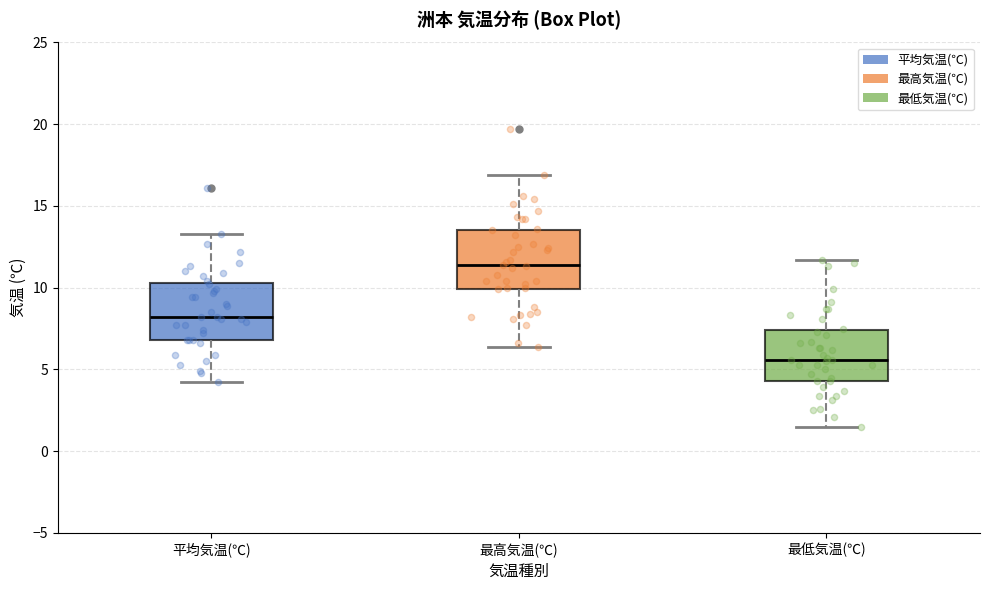

Reading left to right, transcribe this box plot: for each box, give where its median line is, the range the box spans, and where its two whiskers end, as read against the y-axis. The values are not printed on the chart, so give them approximately, as read against the axis.

平均気温(℃): median 8.0, box 7.0 to 10.5, whiskers 4.0 to 13.5
最高気温(℃): median 11.5, box 10.0 to 13.5, whiskers 6.5 to 17.0
最低気温(℃): median 5.5, box 4.5 to 7.5, whiskers 1.5 to 11.5